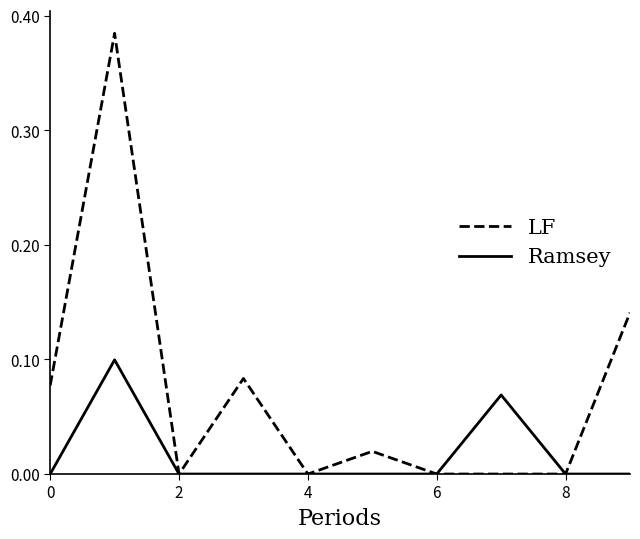

List the series in order of their peak value, lowest first.

Ramsey, LF